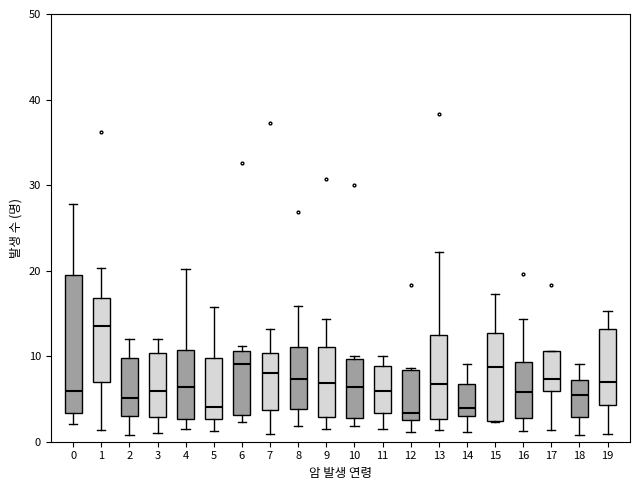

Reading left to right, read every box against the y-axis: the position of its median line, the range the box covers, and the ends of its whiskers. The values are not printed on the chart, so give them approximately, as read against the axis.

0: median 6, box 3 to 19, whiskers 2 to 28
1: median 14, box 7 to 17, whiskers 1 to 20
2: median 5, box 3 to 10, whiskers 1 to 12
3: median 6, box 3 to 10, whiskers 1 to 12
4: median 6, box 3 to 11, whiskers 1 to 20
5: median 4, box 3 to 10, whiskers 1 to 16
6: median 9, box 3 to 11, whiskers 2 to 11 (just above the box's upper edge)
7: median 8, box 4 to 10, whiskers 1 to 13
8: median 7, box 4 to 11, whiskers 2 to 16
9: median 7, box 3 to 11, whiskers 1 to 14
10: median 6, box 3 to 10, whiskers 2 to 10 (just above the box's upper edge)
11: median 6, box 3 to 9, whiskers 1 to 10
12: median 3 (just above the box's lower edge), box 3 to 8, whiskers 1 to 9
13: median 7, box 3 to 12, whiskers 1 to 22
14: median 4, box 3 to 7, whiskers 1 to 9
15: median 9, box 2 to 13, whiskers 2 to 17
16: median 6, box 3 to 9, whiskers 1 to 14
17: median 7, box 6 to 11, whiskers 1 to 11
18: median 5, box 3 to 7, whiskers 1 to 9
19: median 7, box 4 to 13, whiskers 1 to 15